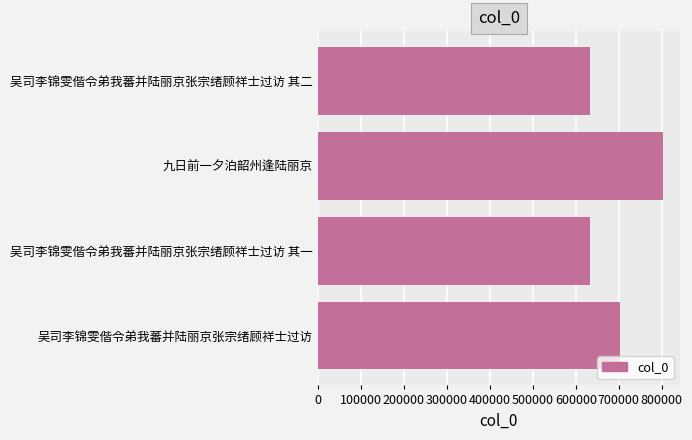

What is the minimum value shown in the chart?

633651